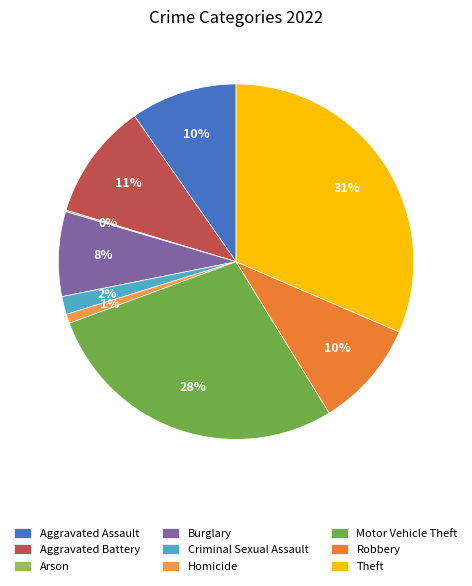

How much of the chart is everything except Robbery?

90.3%